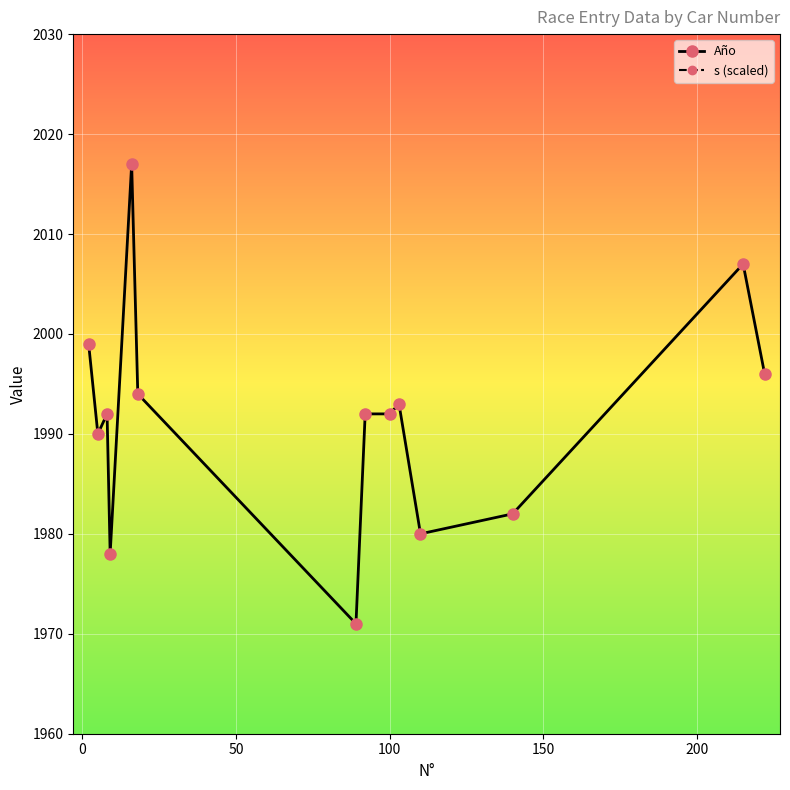

What is the maximum value for Año?

2017